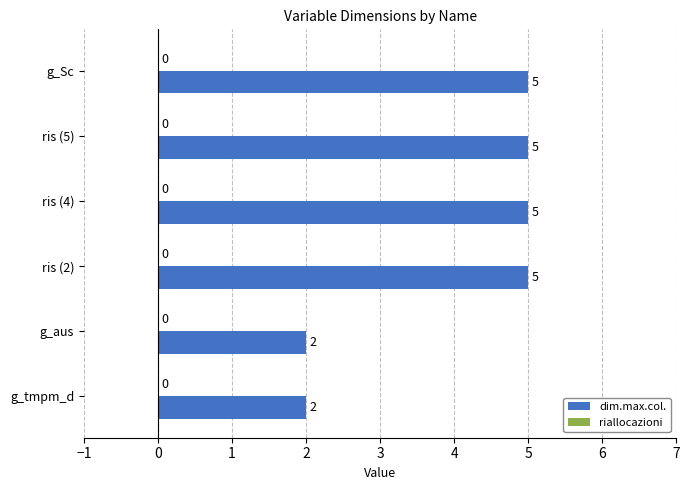

What is the maximum value shown in the chart?

5